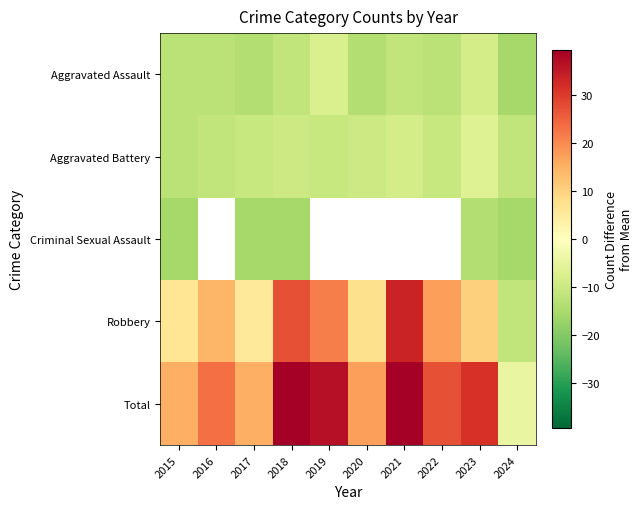

The value of Aggravated Assault at 2021 is -15.5. True or false?

False